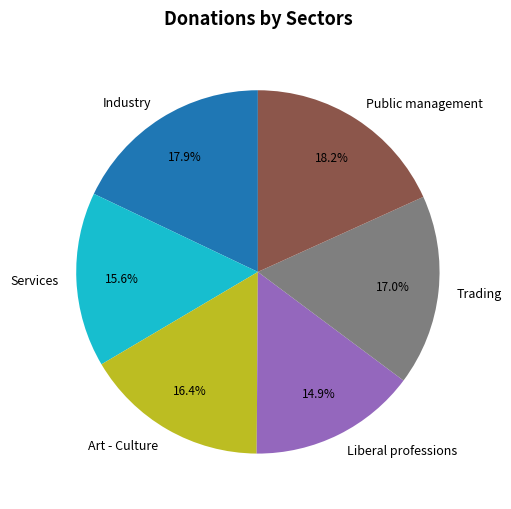

Is Services the majority of the pie?

No